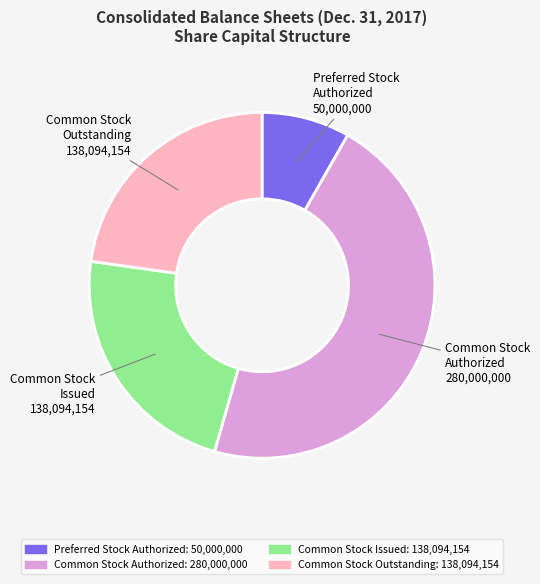

Is there a majority slice in this chart?

No